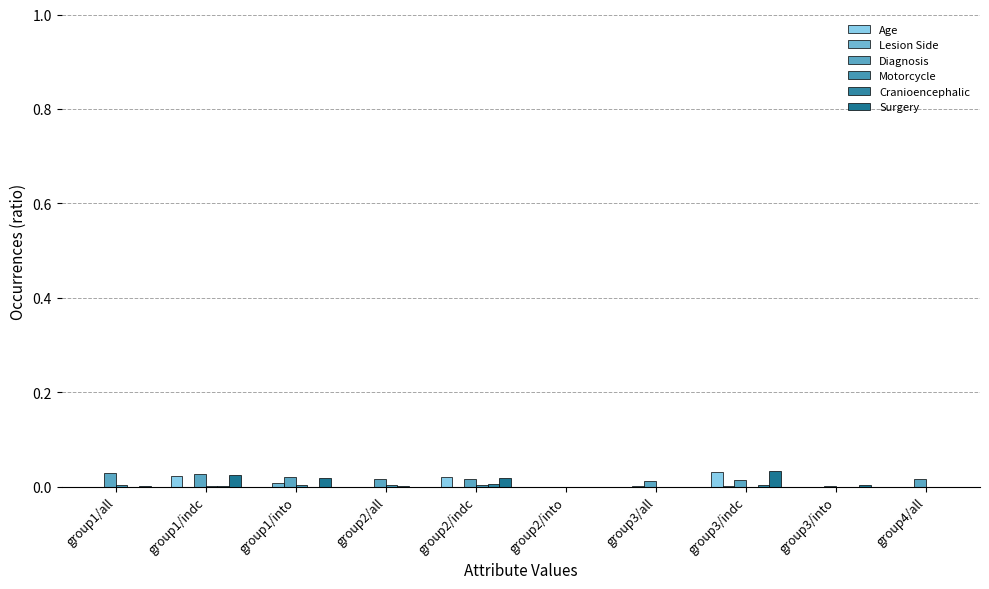

At which category is the sum across all series the highest?

group3/indc